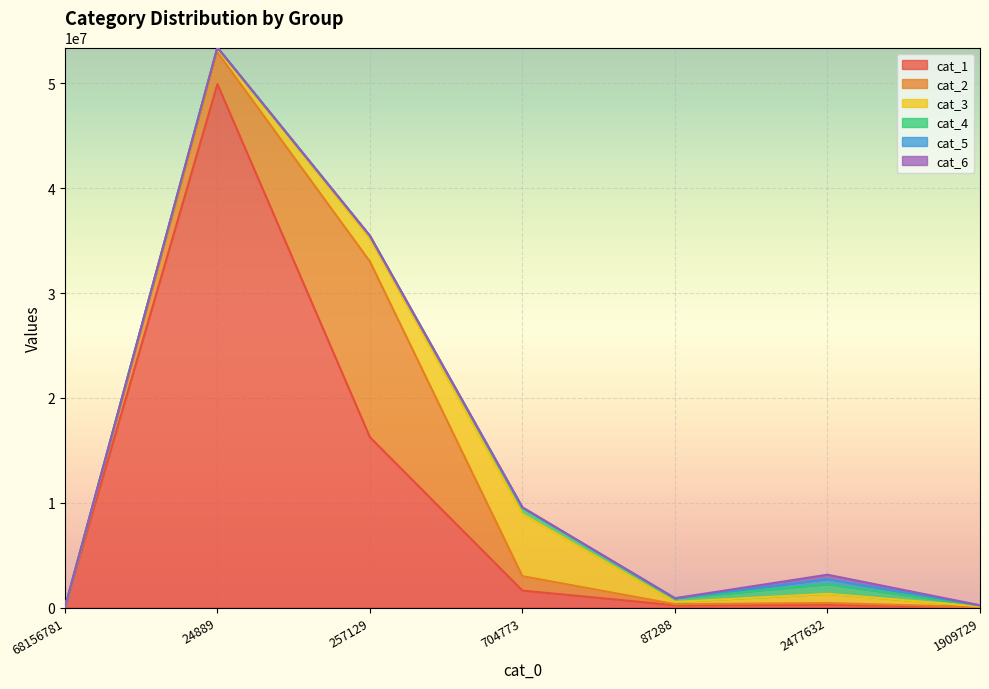

At 1909729, list the series in order from largest to smallest.

cat_4, cat_3, cat_1, cat_6, cat_2, cat_5